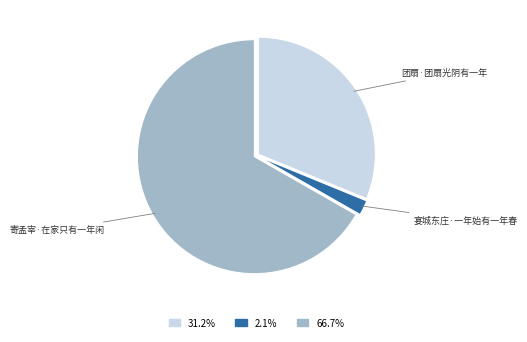

Which category accounts for the majority?

寄孟宰·在家只有一年闲